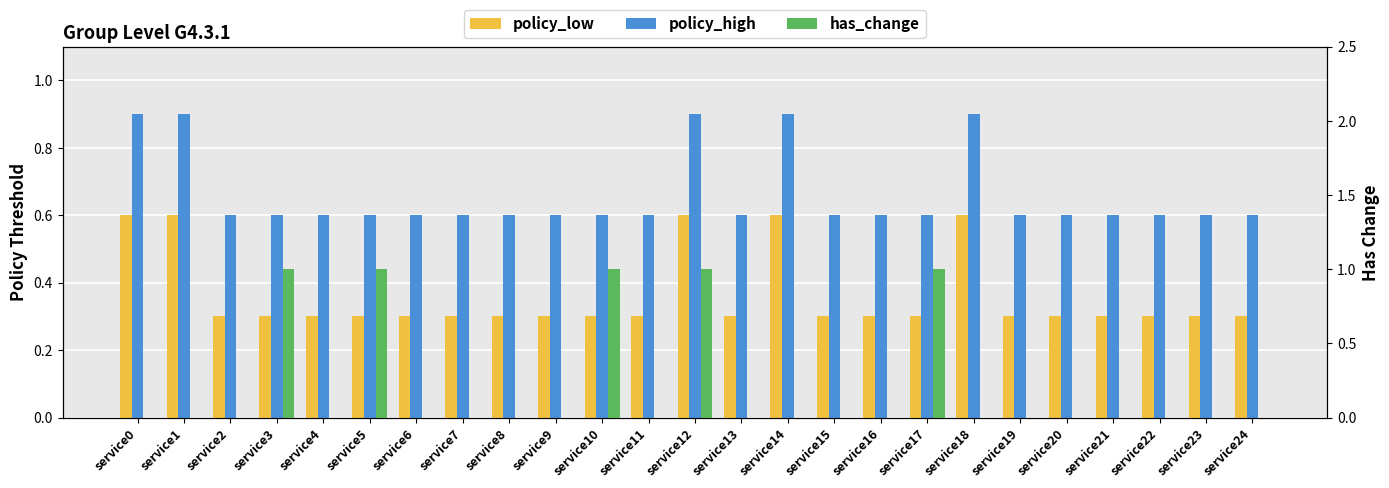

Rank the series by their average value, from highest to lowest.

policy_high, policy_low, has_change